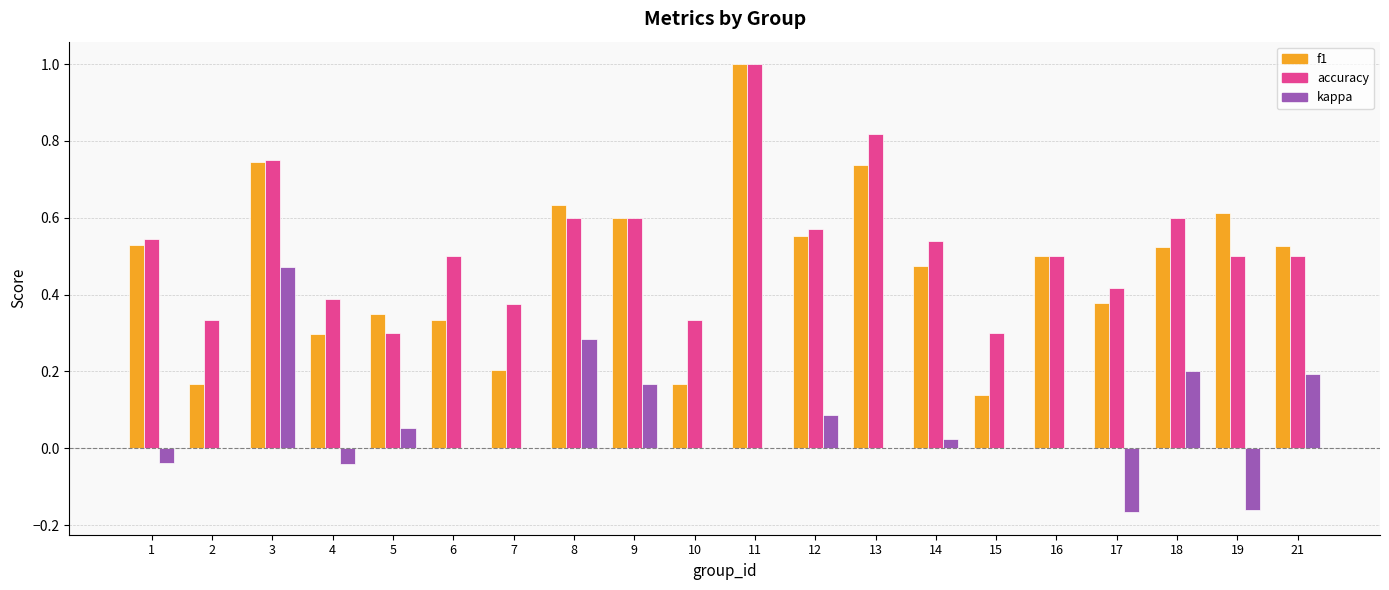

Which category has the highest value across all series?

11